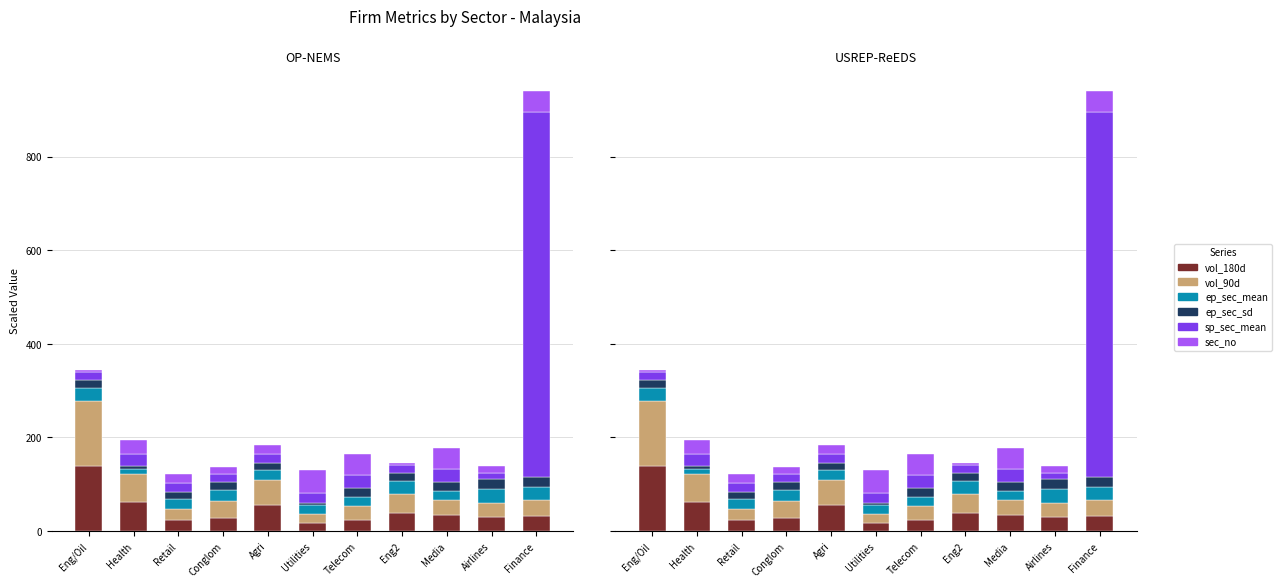

What is the minimum value for vol_90d?

18.1